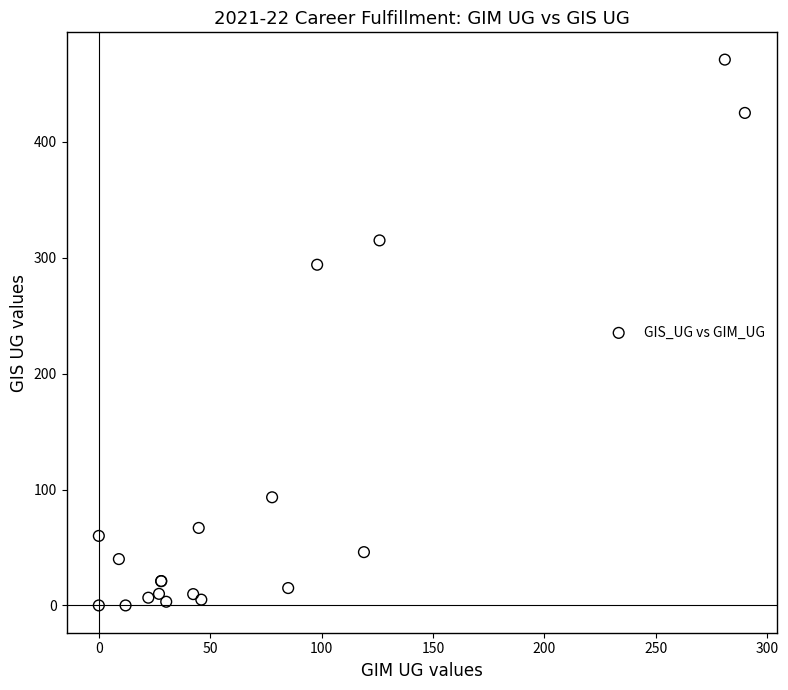

What Y value in the scatter plot is closest to 235?

294.0